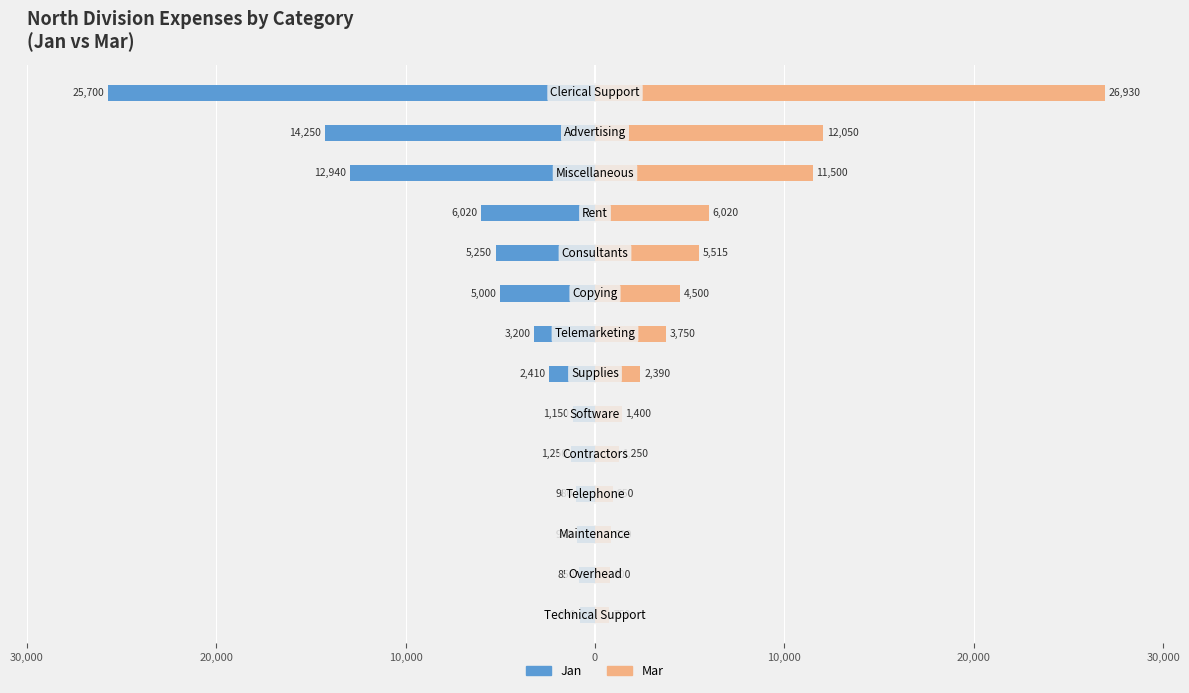

How many data points in Mar are above 3750?

6